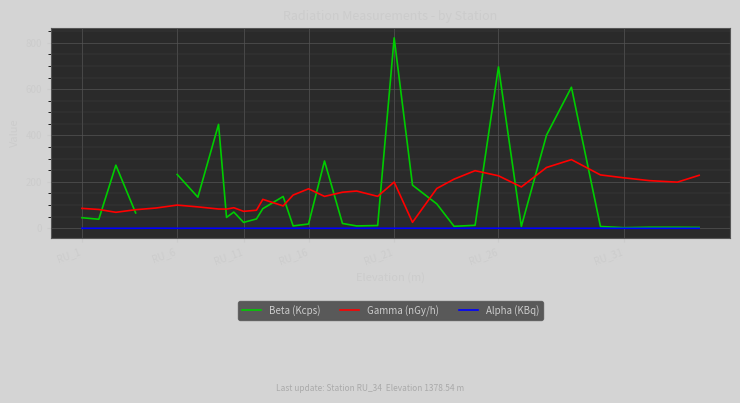

Which series has the widest spread of values?

Beta (Kcps)